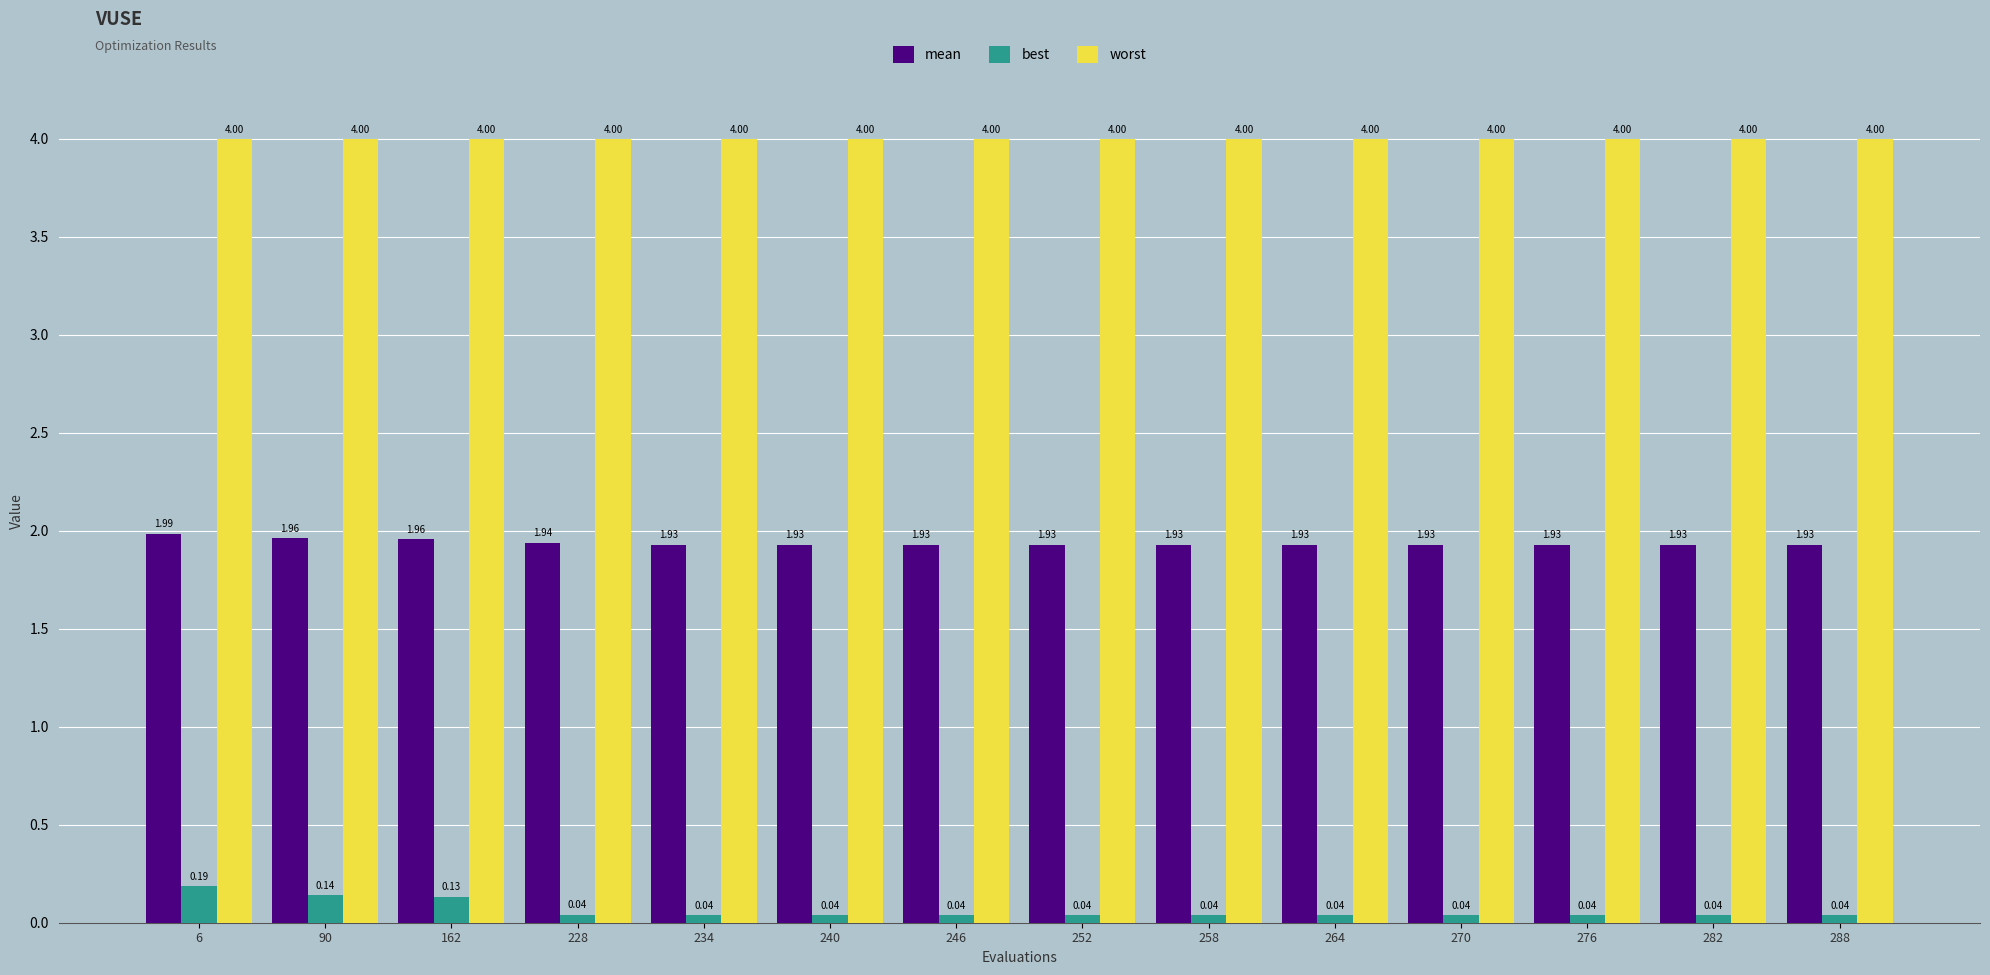

Rank the series by their maximum value, from lowest to highest.

best, mean, worst